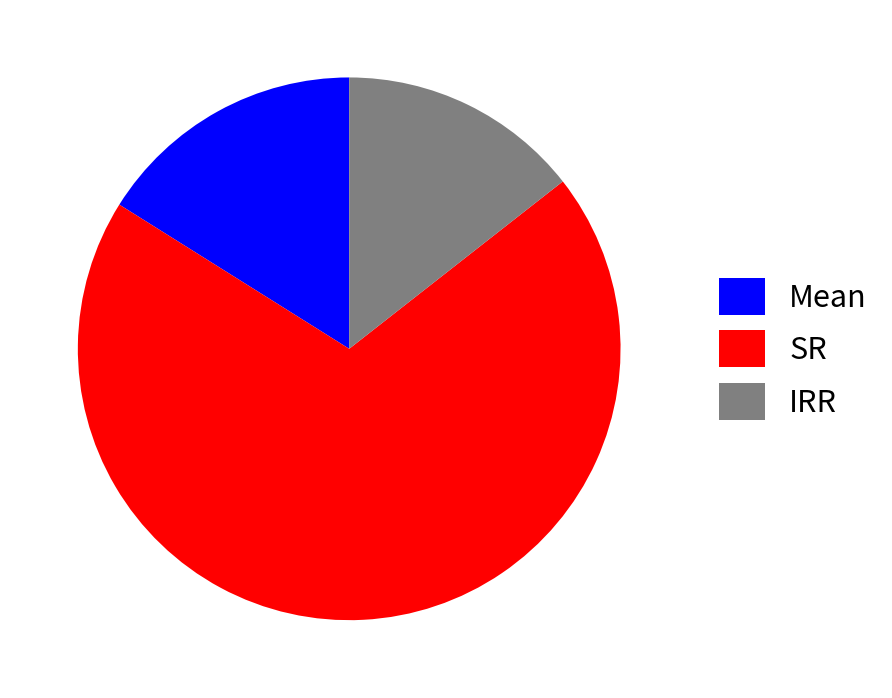

Which slice represents more than half of the pie?

SR